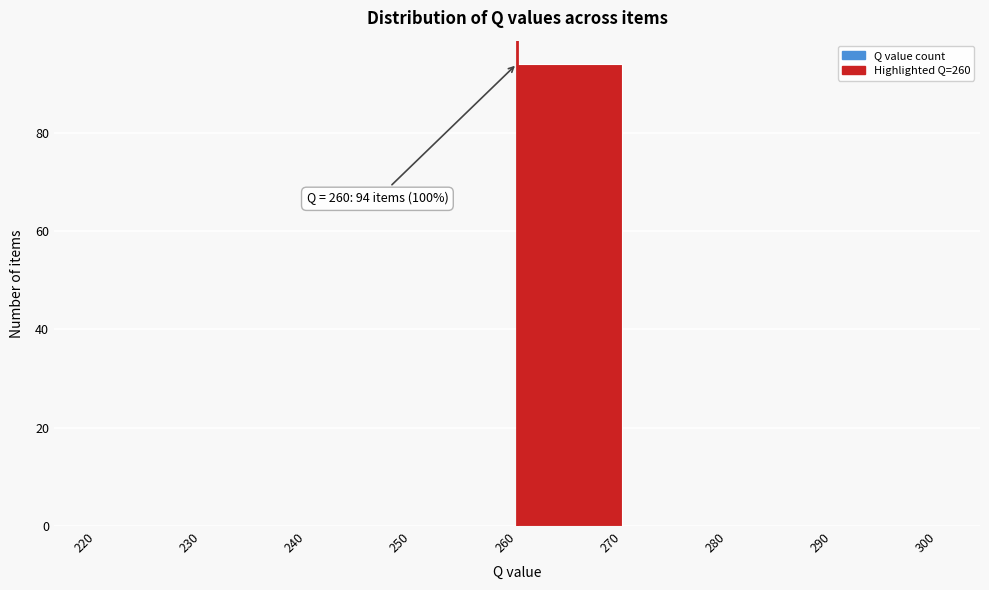

Over which range of the x-axis is the bar tallest?

260 to 270